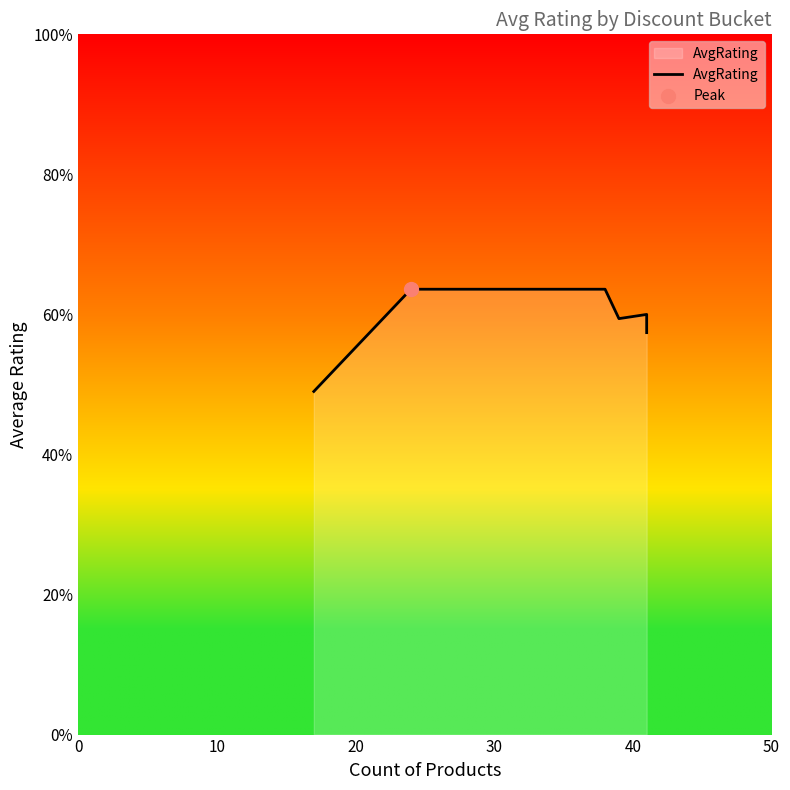

What is the change in value from 0 to 20?

+0.7